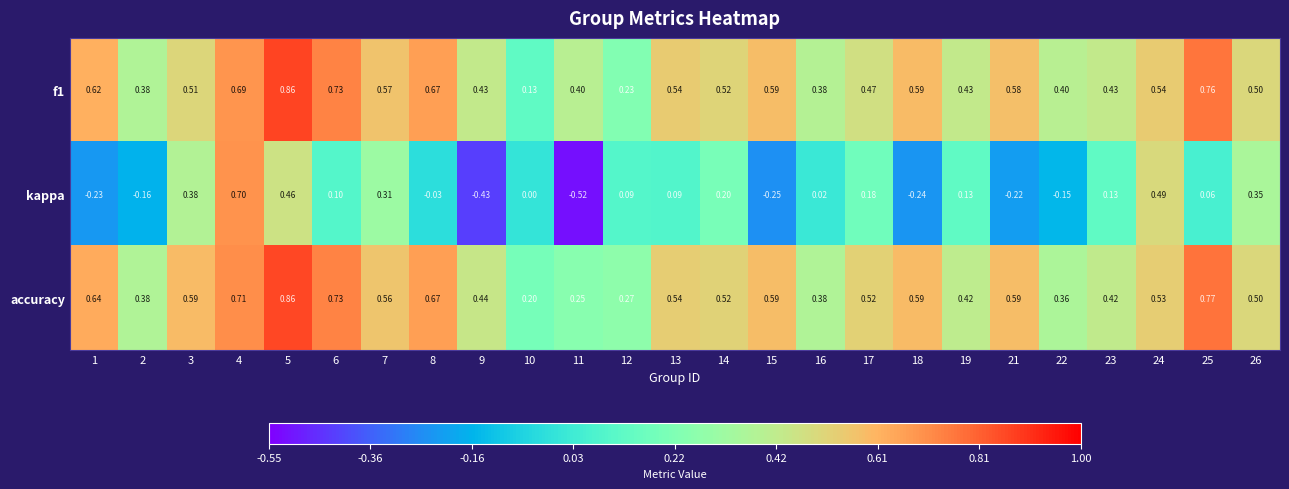

Which series has the largest total across all categories?

accuracy